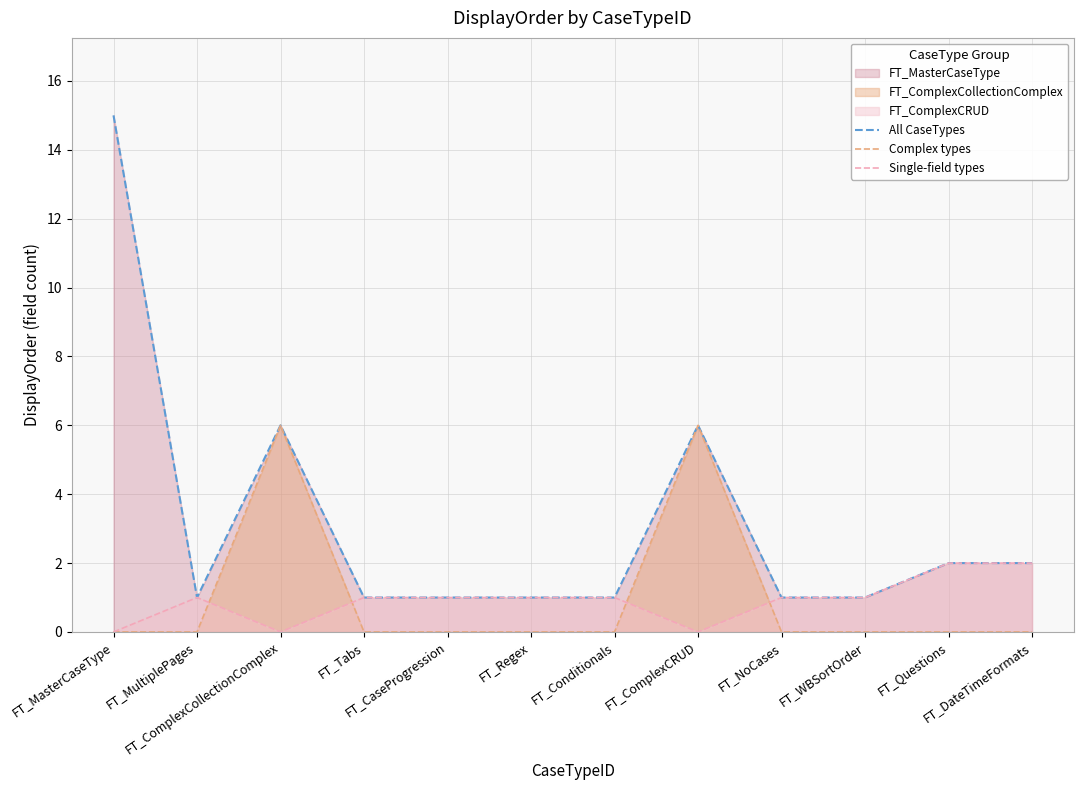

What is the difference between the Complex types values at FT_ComplexCollectionComplex and FT_WBSortOrder?

6